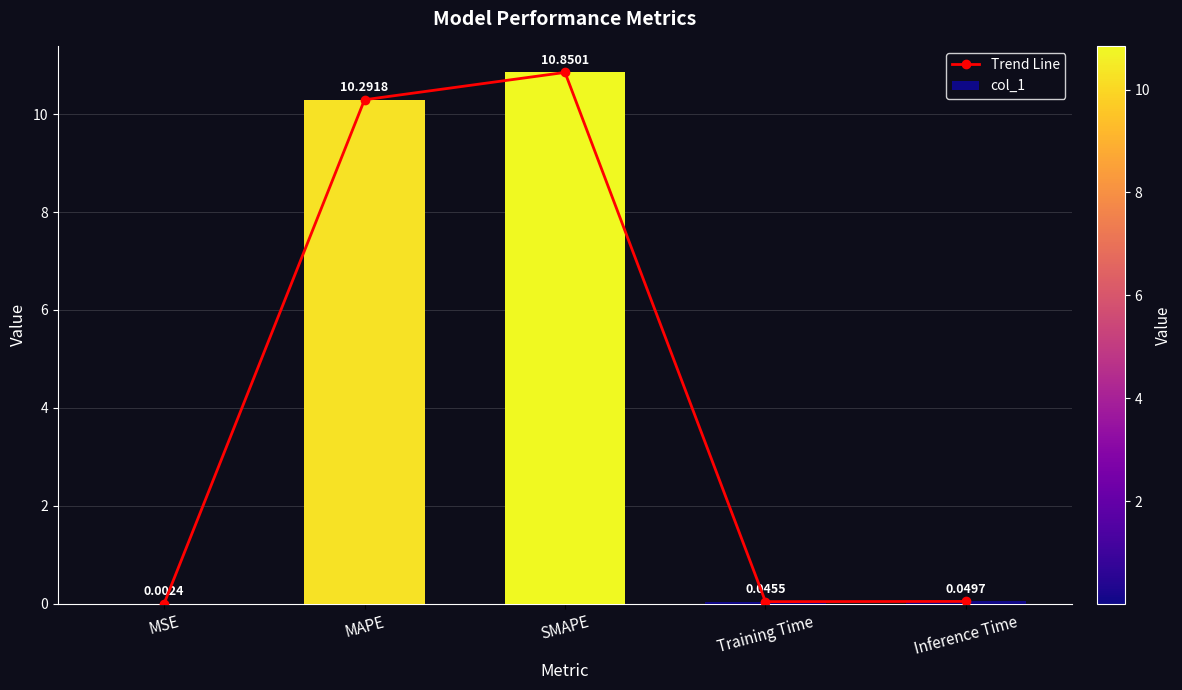

Reading right to left, list all the values displayed in this chart.

Trend Line: 0.0	0.0	10.9	10.3	0.0
col_1: 0.0	0.0	10.9	10.3	0.0